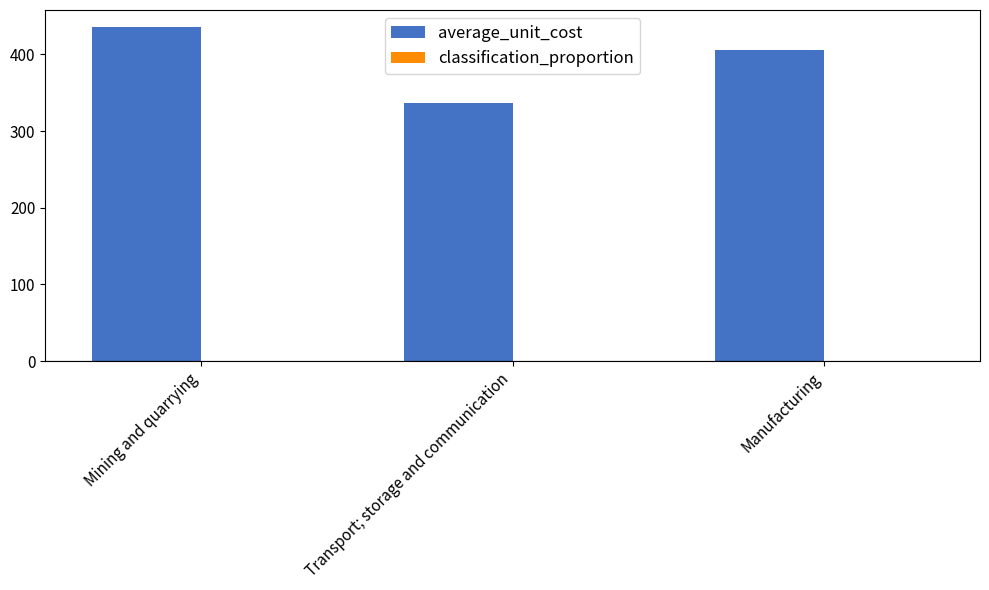

What is the greatest value displayed?

436.0